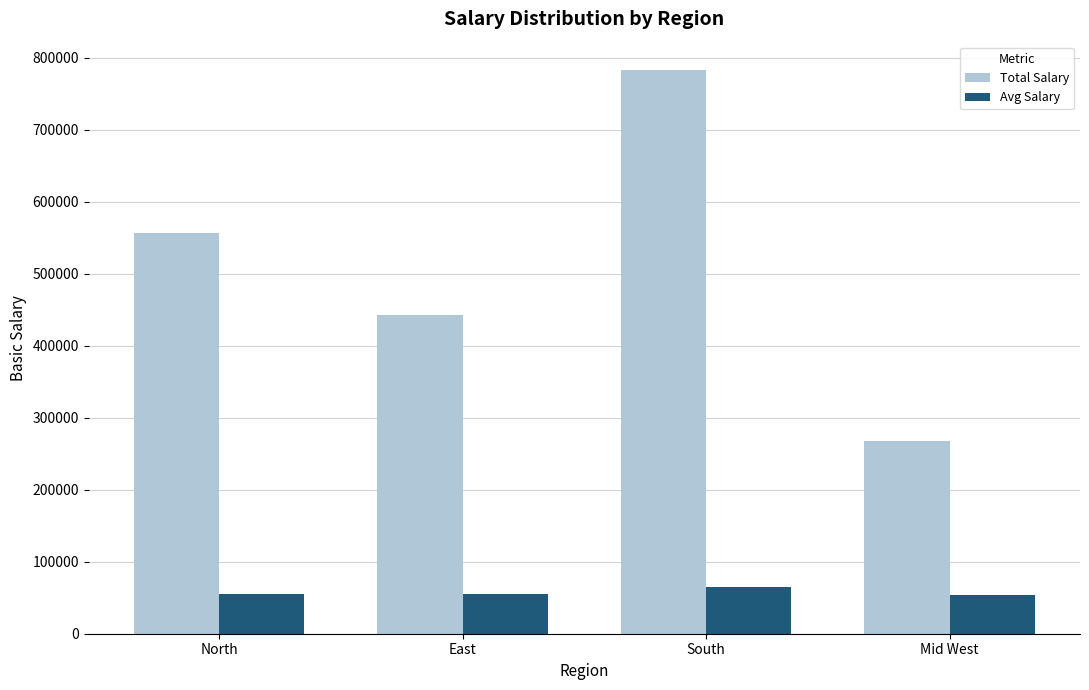

What value does the Total Salary series have at South?

783000